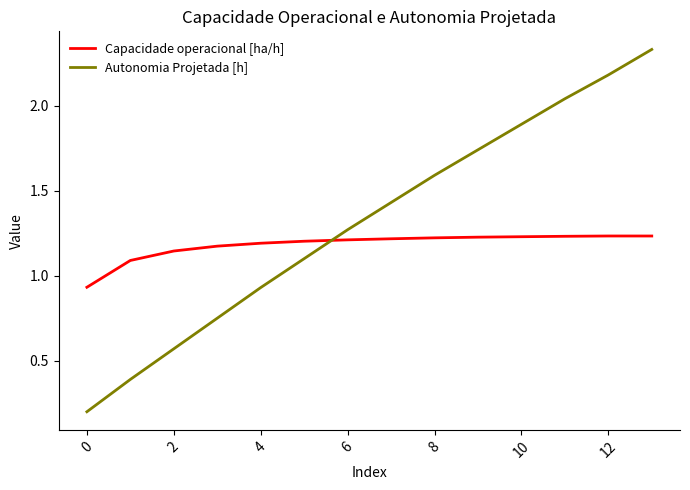

How many times do Capacidade operacional [ha/h] and Autonomia Projetada [h] cross each other?

1